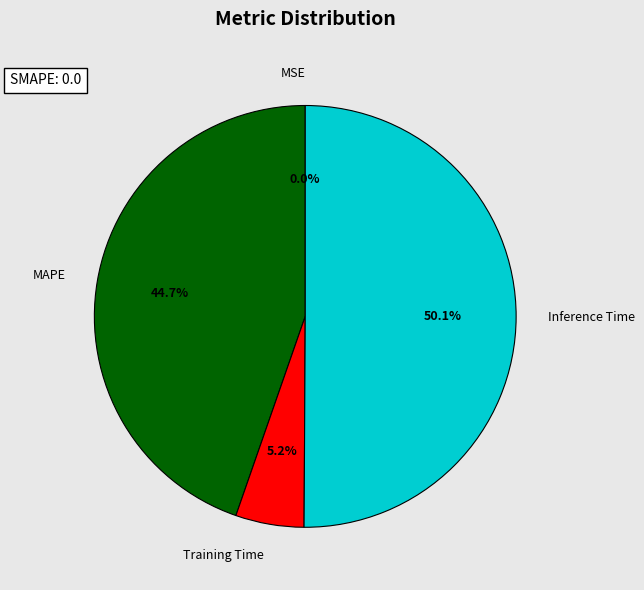

Between Inference Time and Training Time, which is larger?

Inference Time